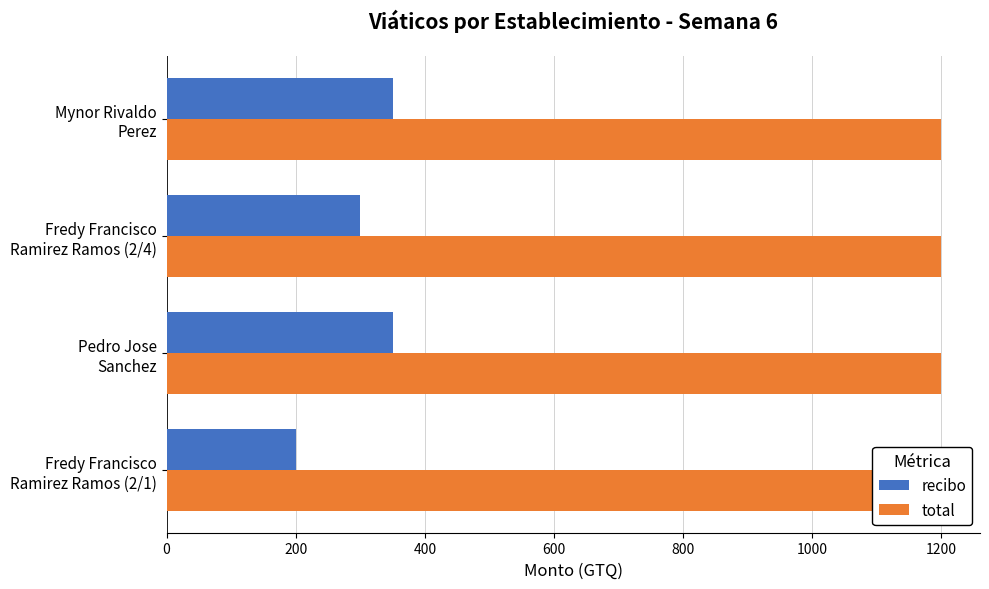

Which series has the widest spread of values?

recibo